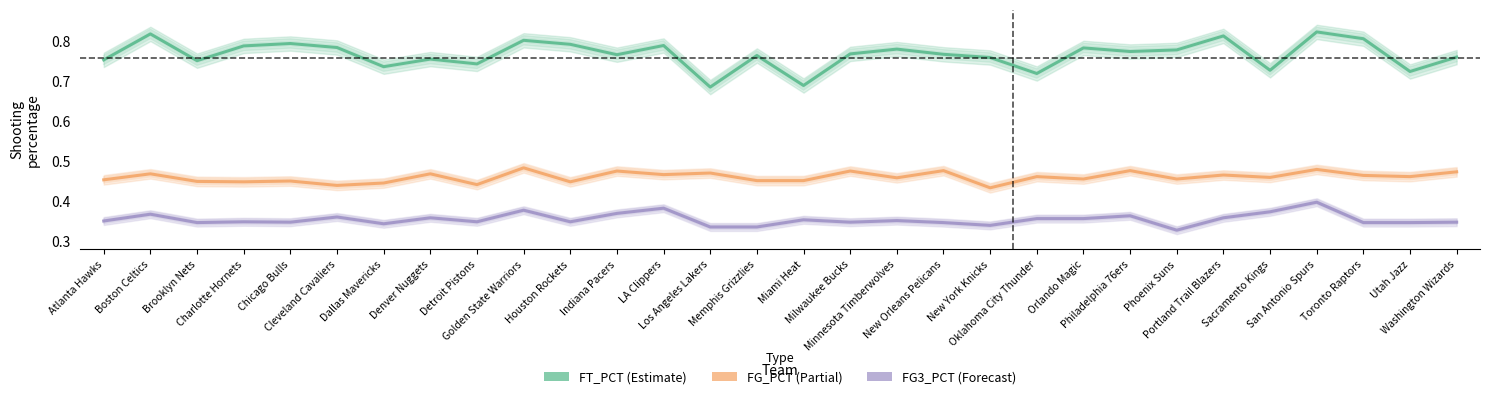

What is the value of the FT_PCT point at the 25th from the left?

0.8